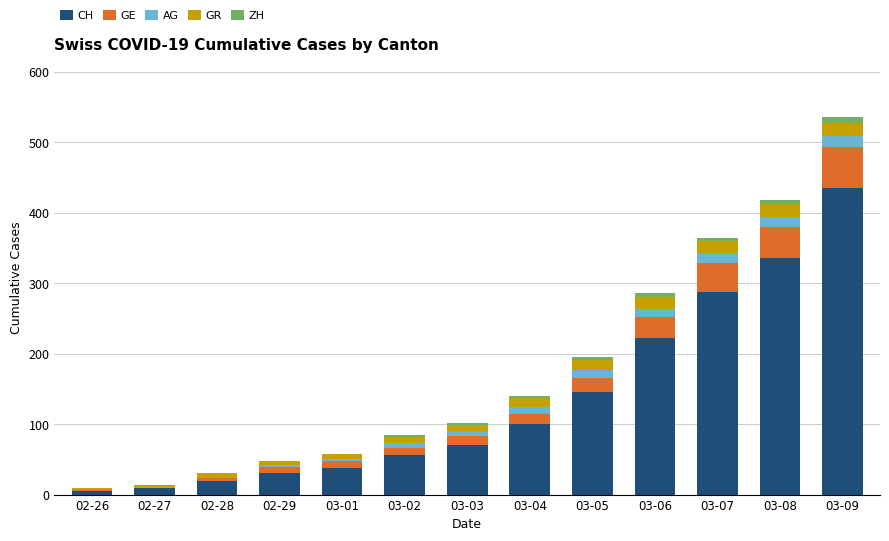

How many series are shown in this chart?

5